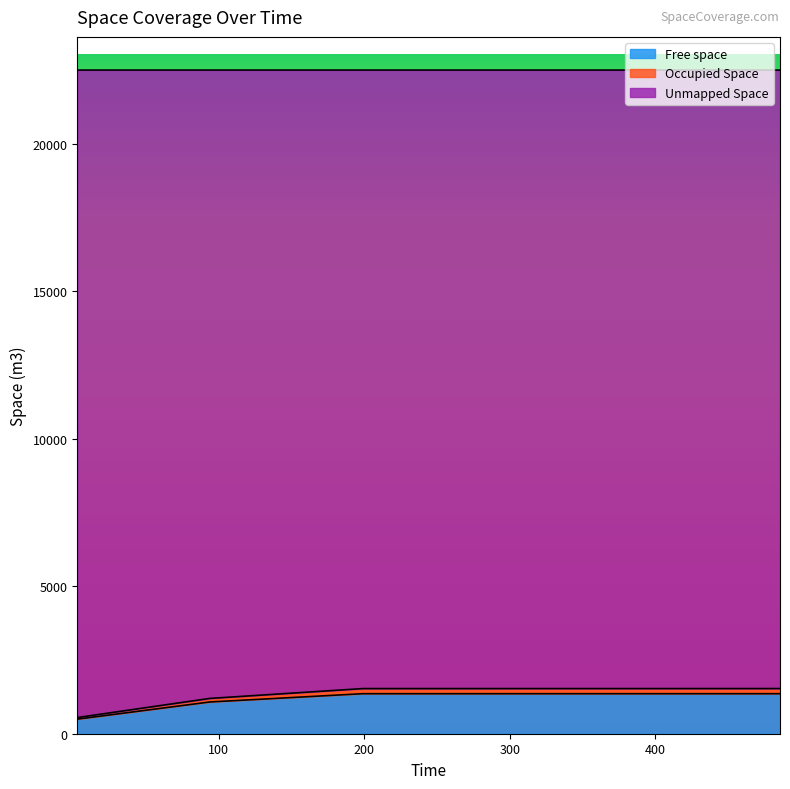

What is the highest value of the Free space series?

1357.2